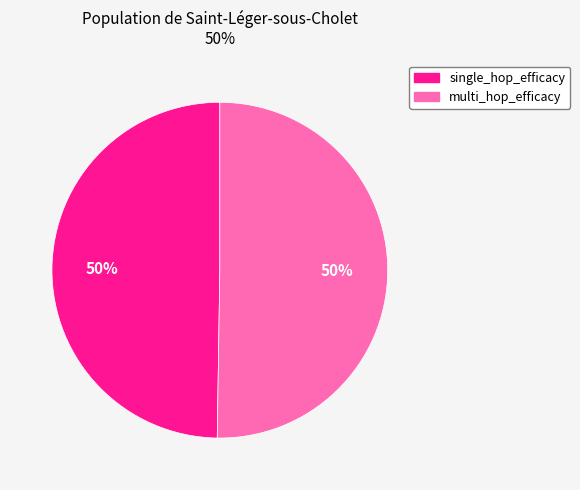

What percentage is the single_hop_efficacy slice, to the nearest percent?

50%